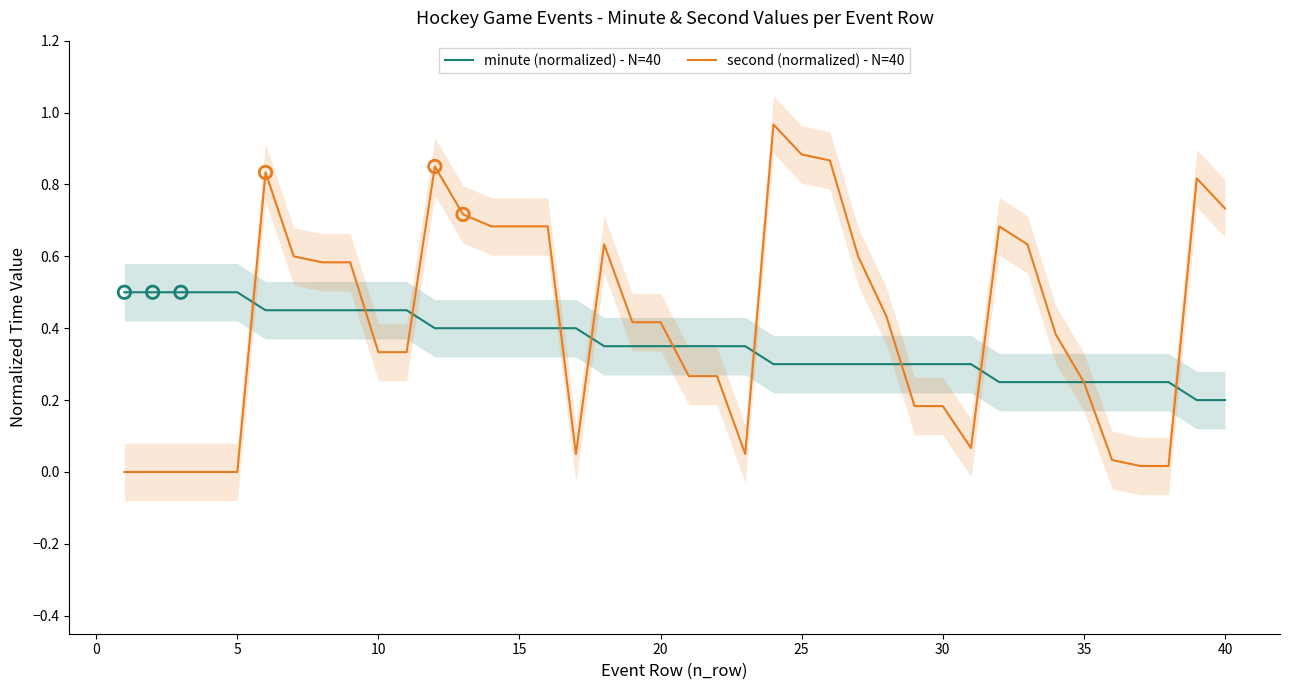

Which series reaches the maximum Y coordinate?

second (normalized) - N=40